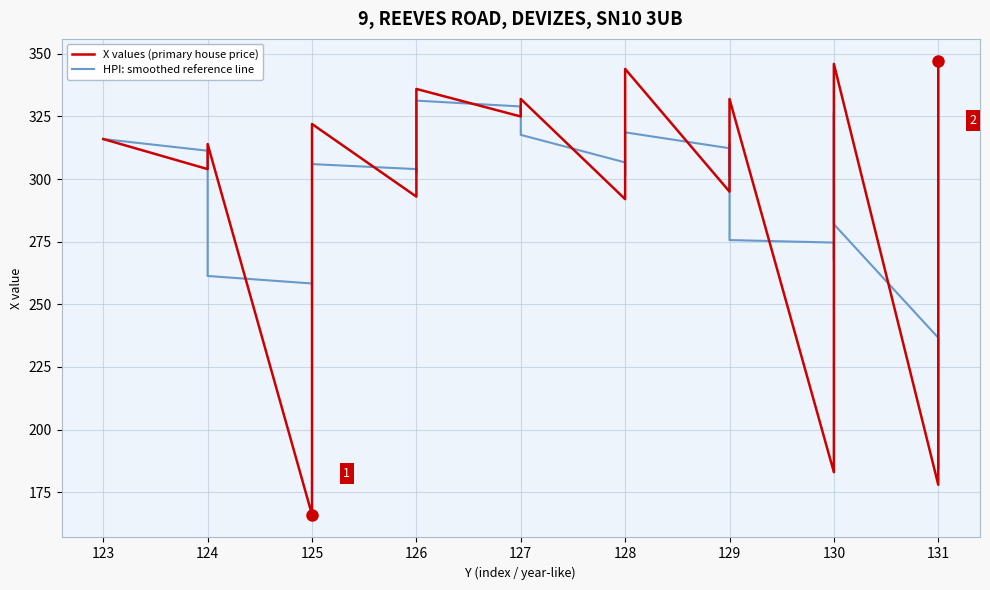

True or false: HPI: smoothed reference line has more than 1 interior local peaks.

True